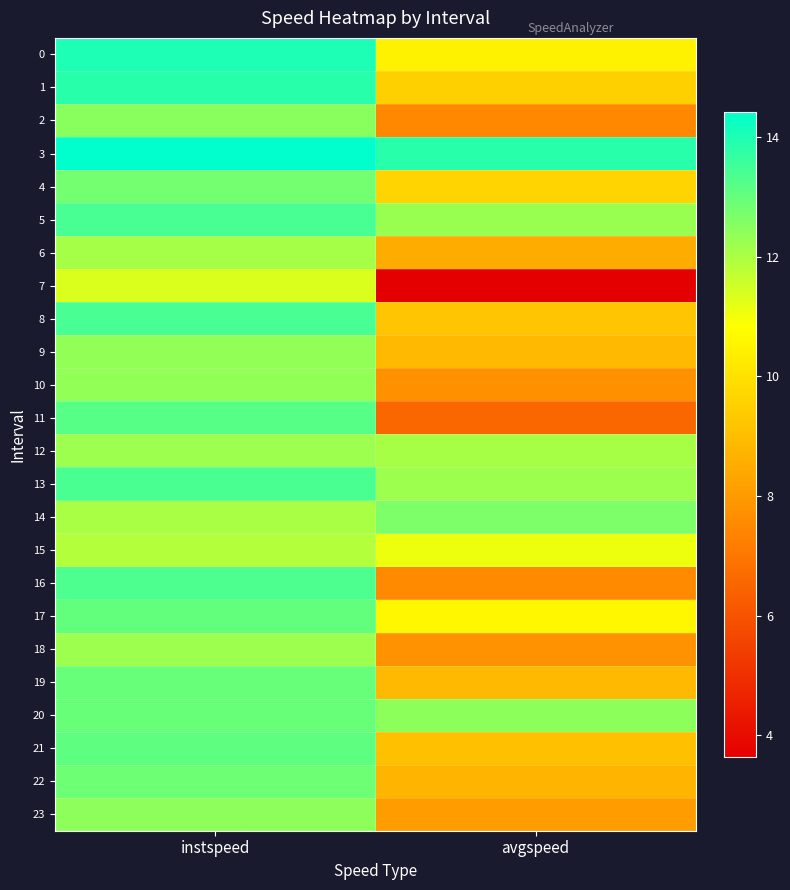

Which series has the largest total across all categories?

3